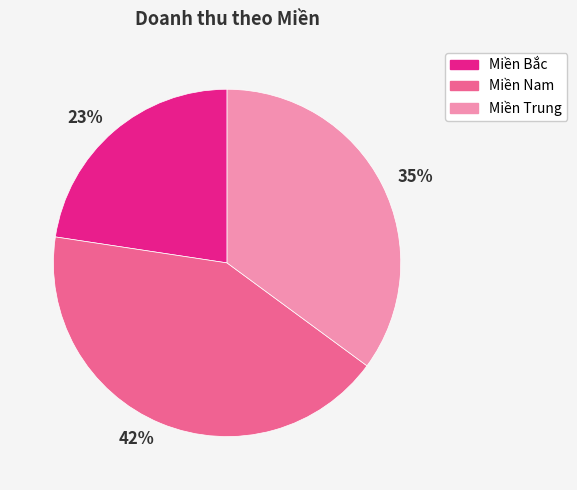

Combined, do Miền Nam and Miền Trung account for over 50%?

Yes